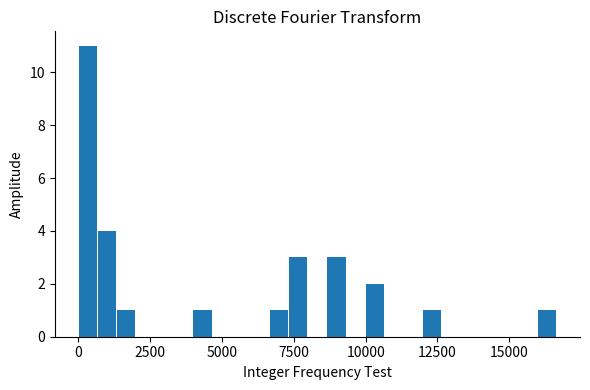

Read against the x-axis, roughly where is the centre of the tallest bar?

500